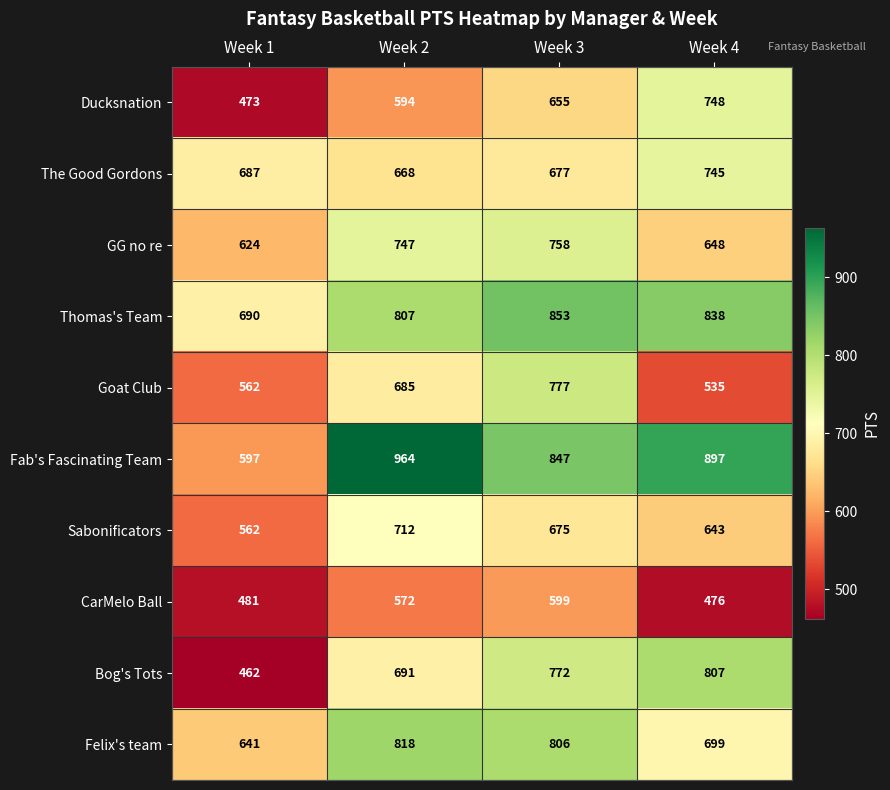

What is the total value across all series at Week 2?

7258